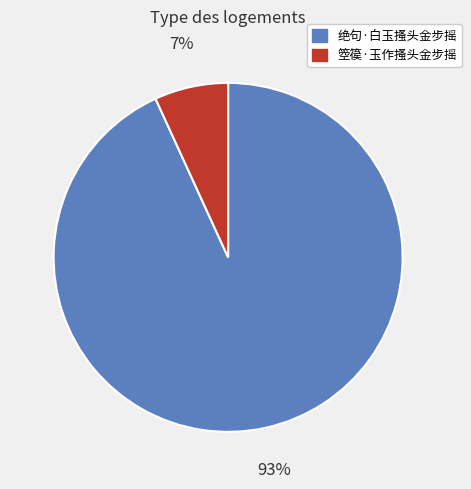

What is the smallest slice in the pie chart?

箜篌·玉作搔头金步摇